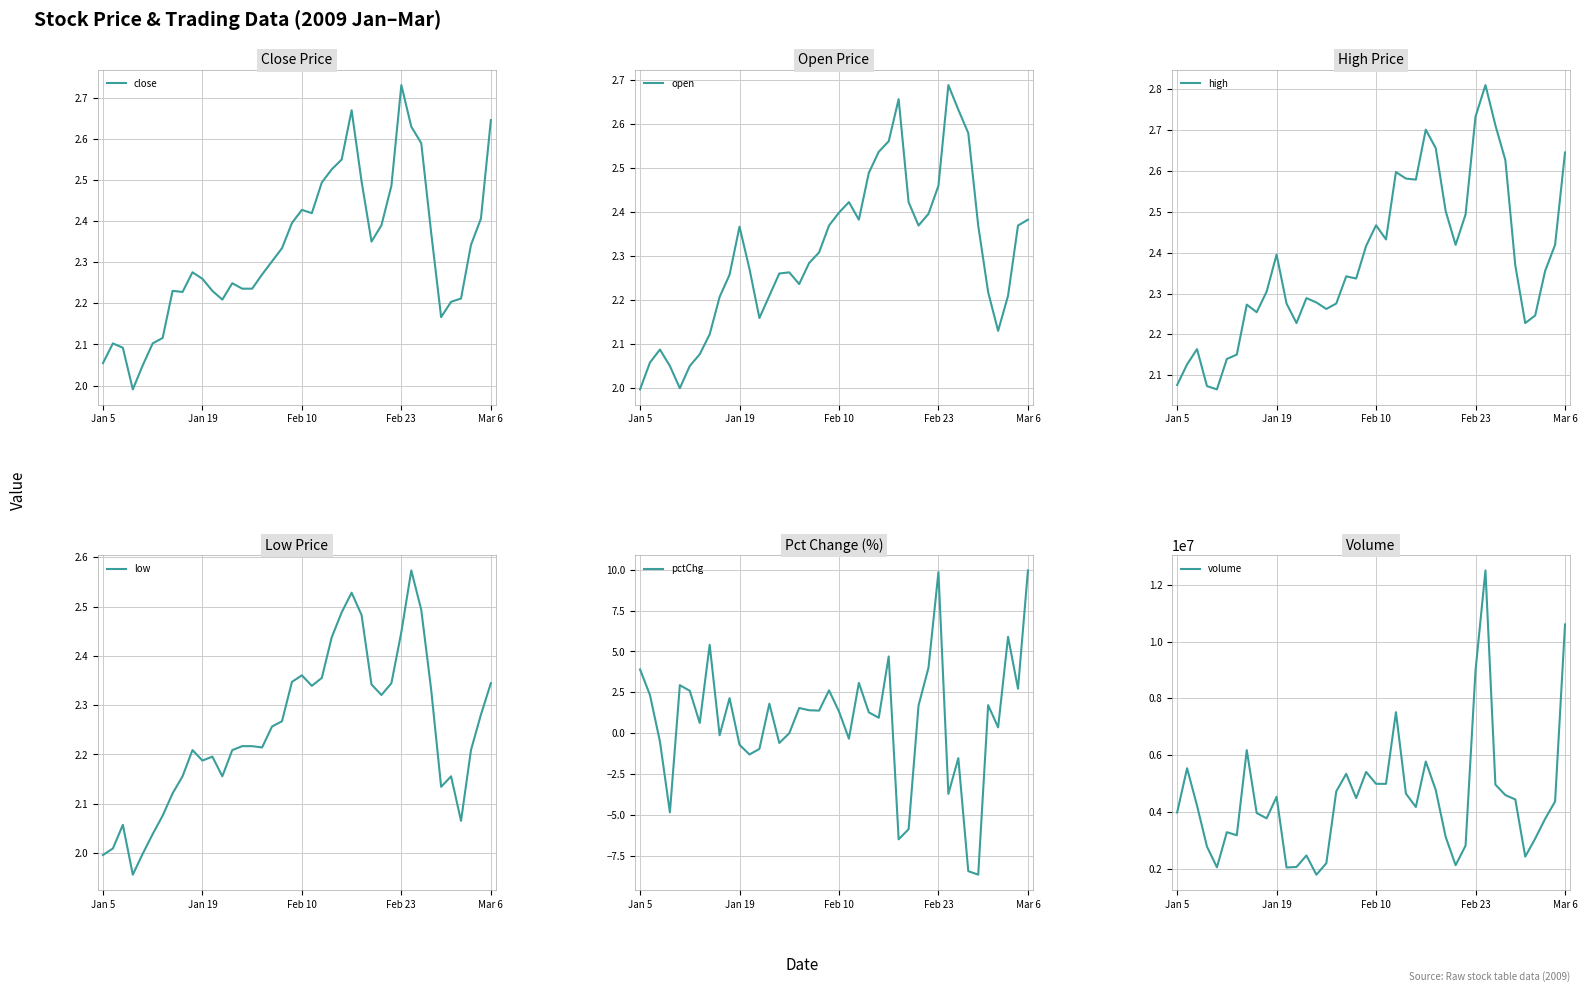

What is the maximum value shown in the chart?

12500950.0